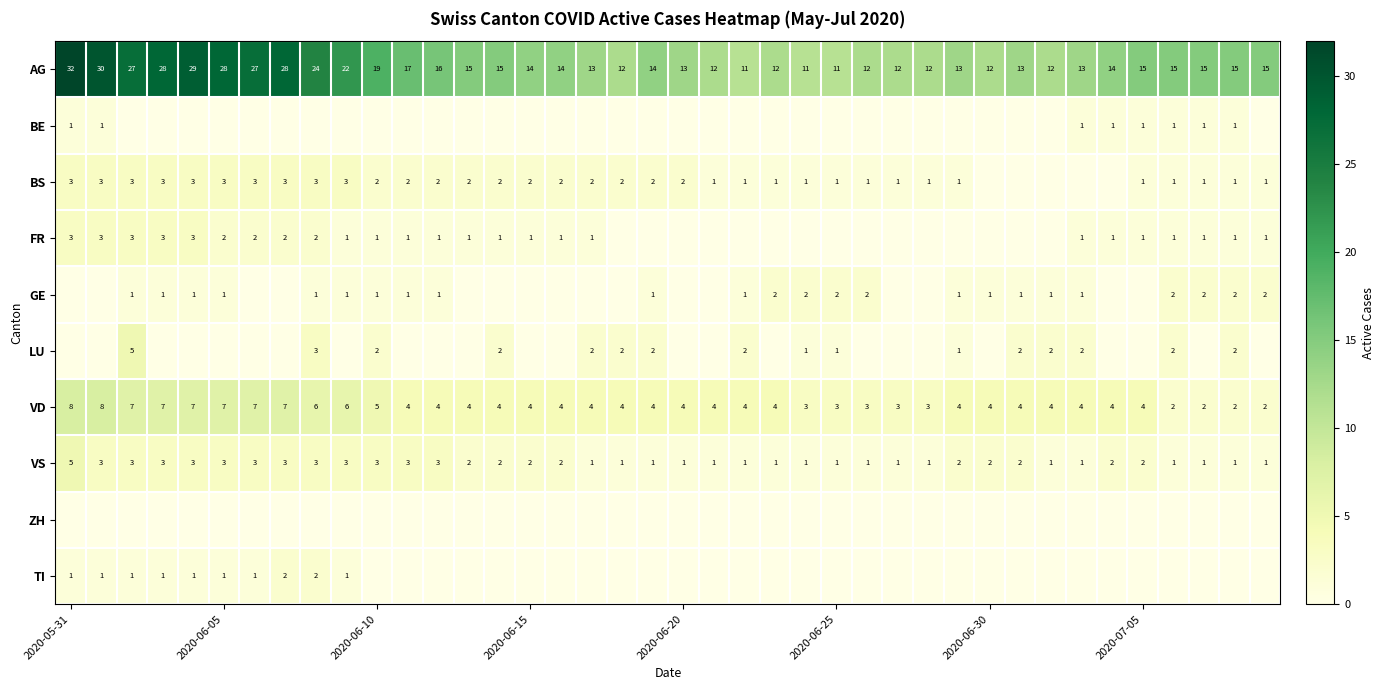

What is the maximum value for VS?

5